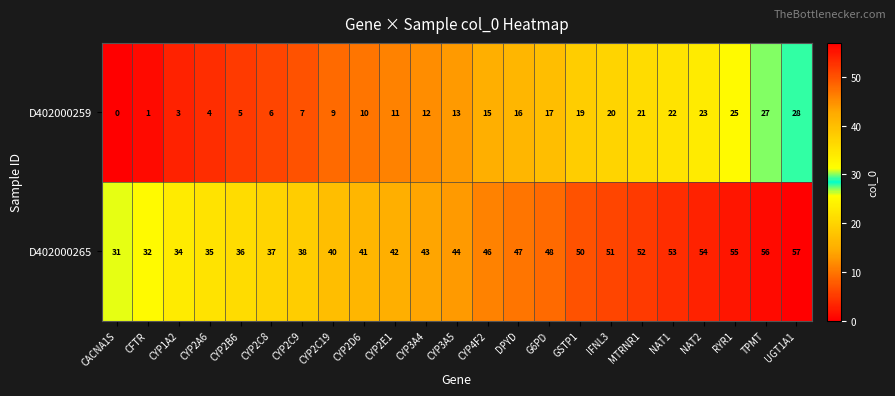

What is the spread (max minus min) of values at CYP3A4?

31